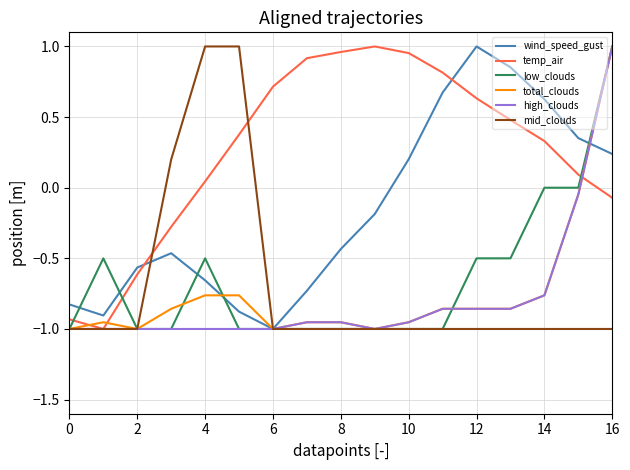

Which series has the largest total across all categories?

temp_air